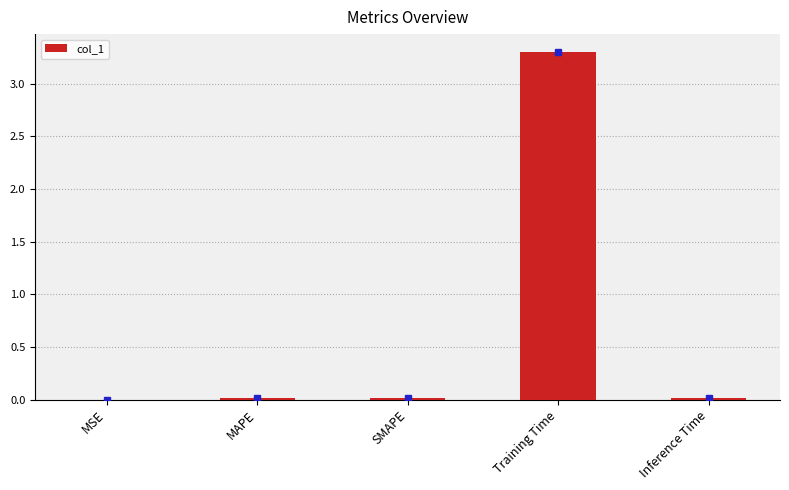

What is the greatest value displayed?

3.3